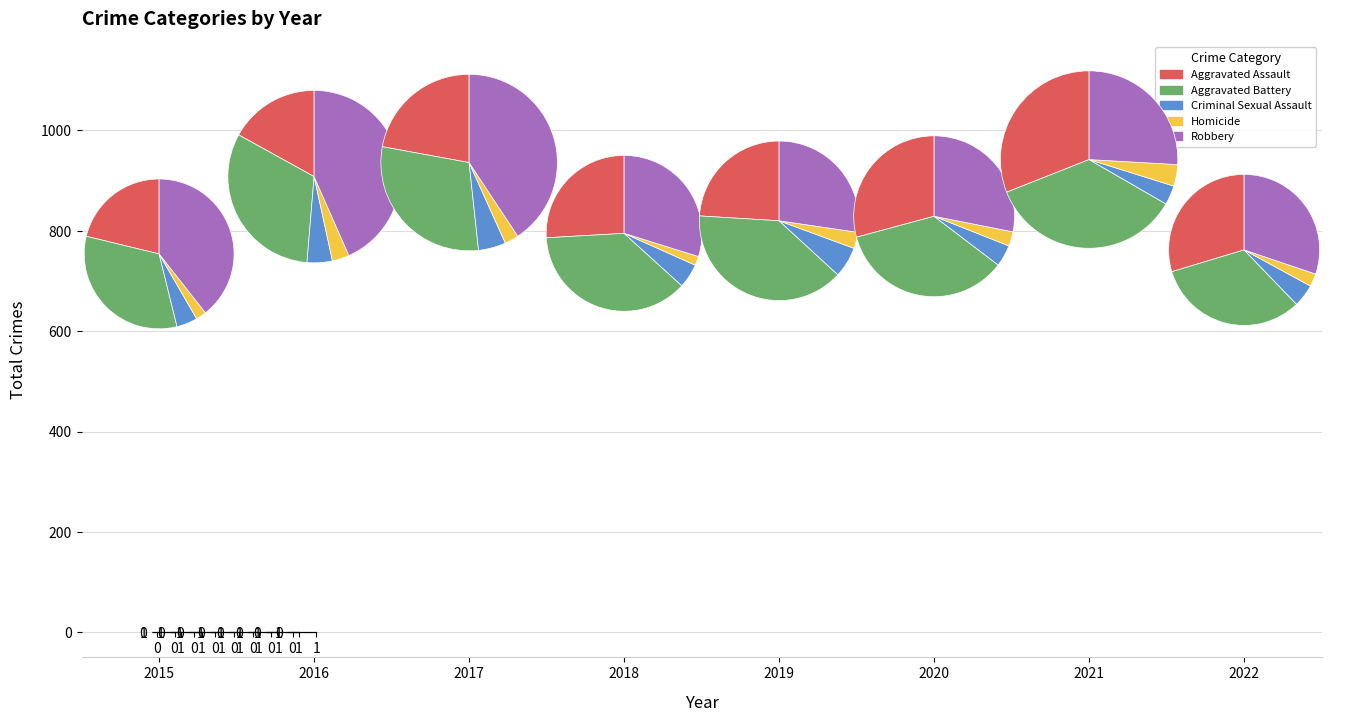

The 2021 slice represents 22% of the pie. True or false?

False